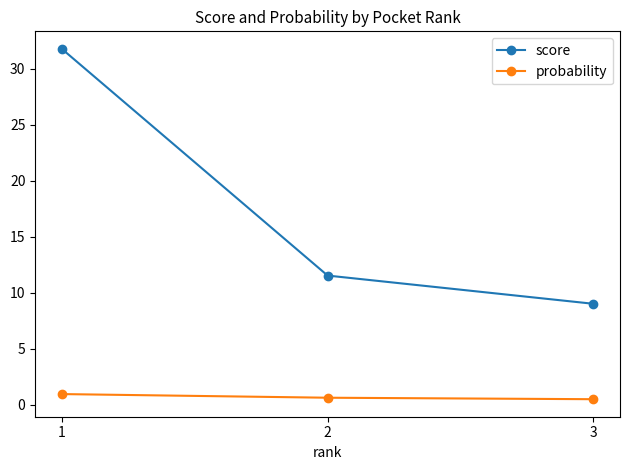

Between 1 and 2, which series saw the biggest shift?

score